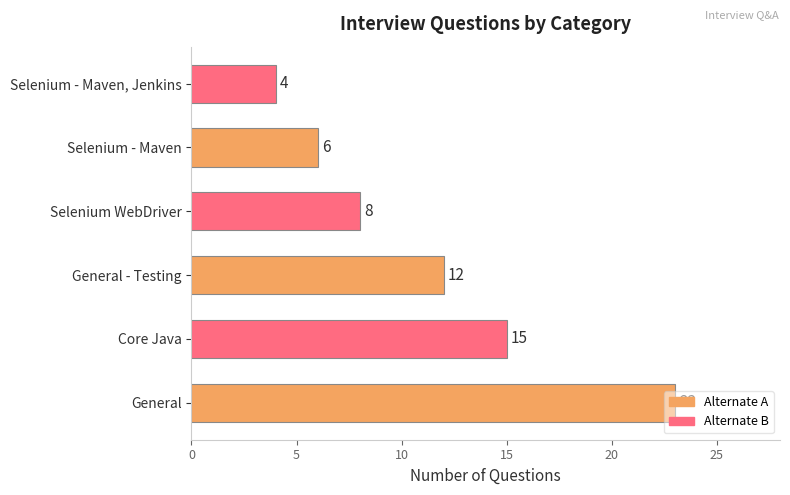

What is the difference between the maximum and minimum values?

19